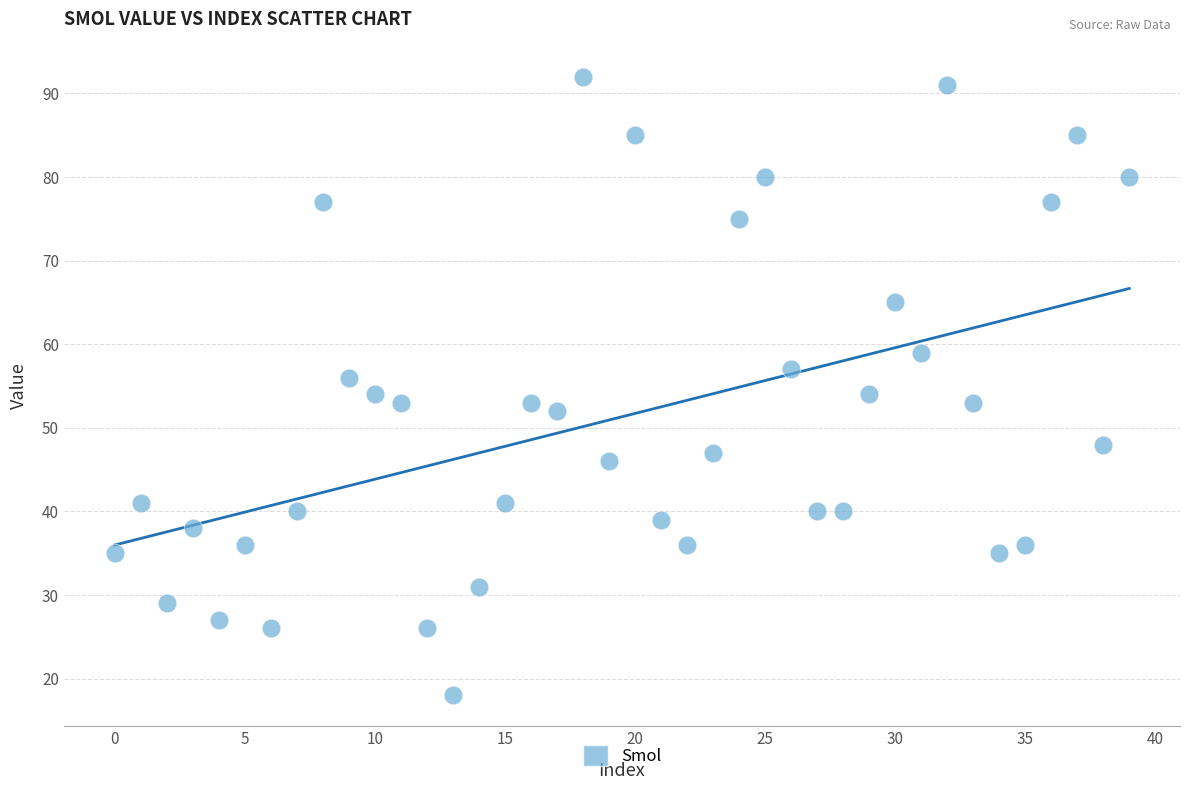

What is the range of Y values (max minus min)?

74